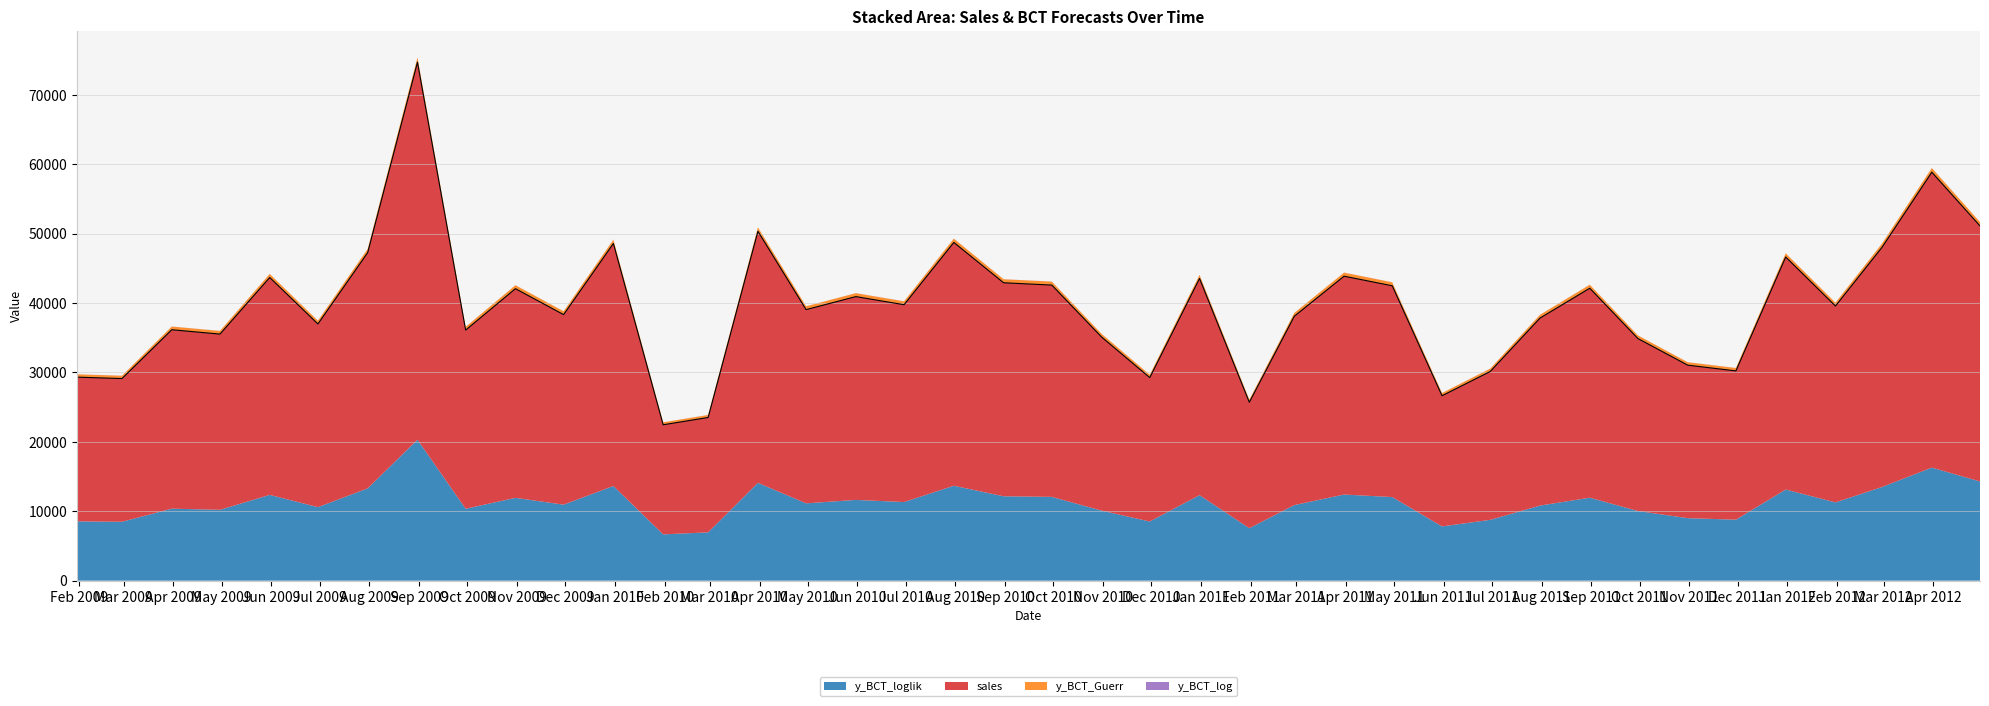

Where is the first local minimum?

Mar 2009